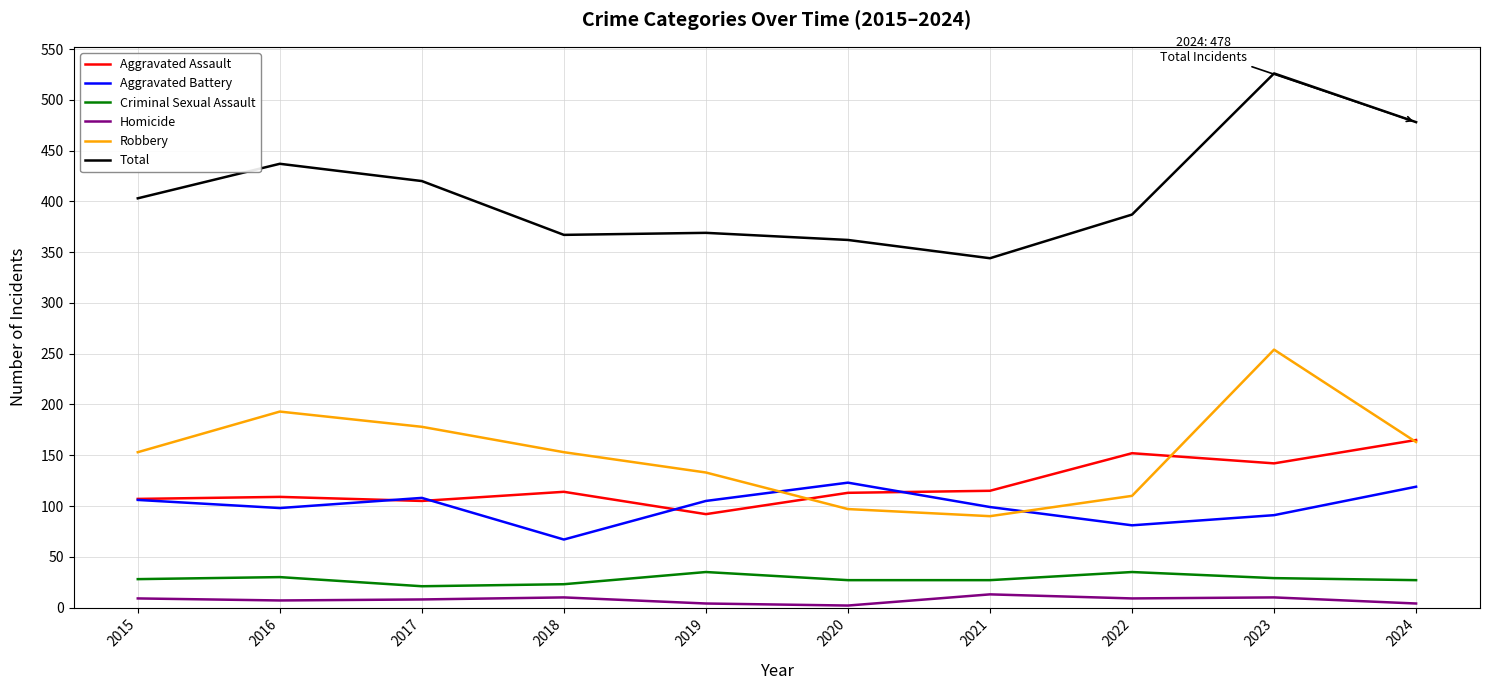

What is the sum of all Homicide values?

76